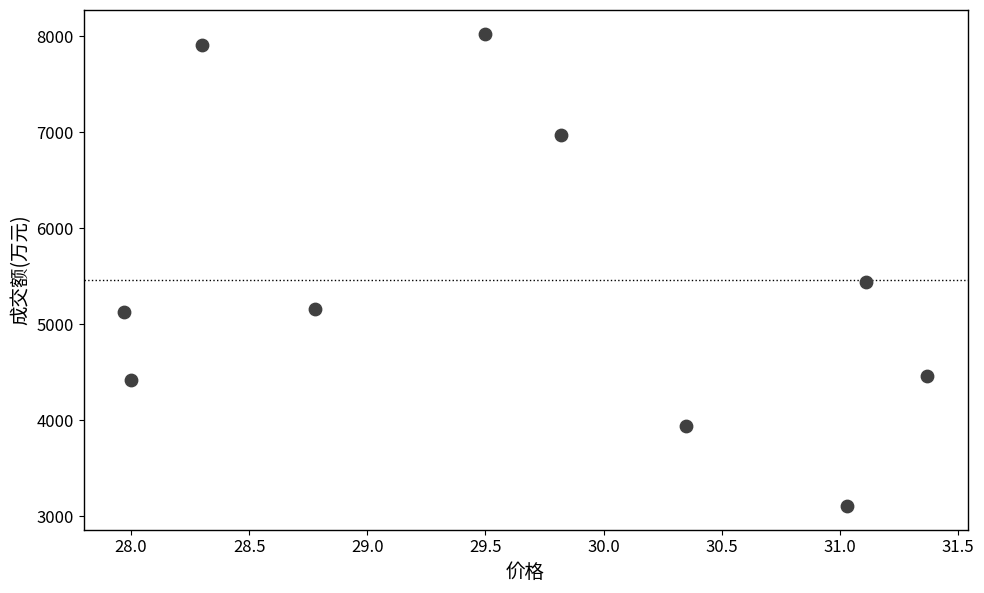

What is the average Y value?

5458